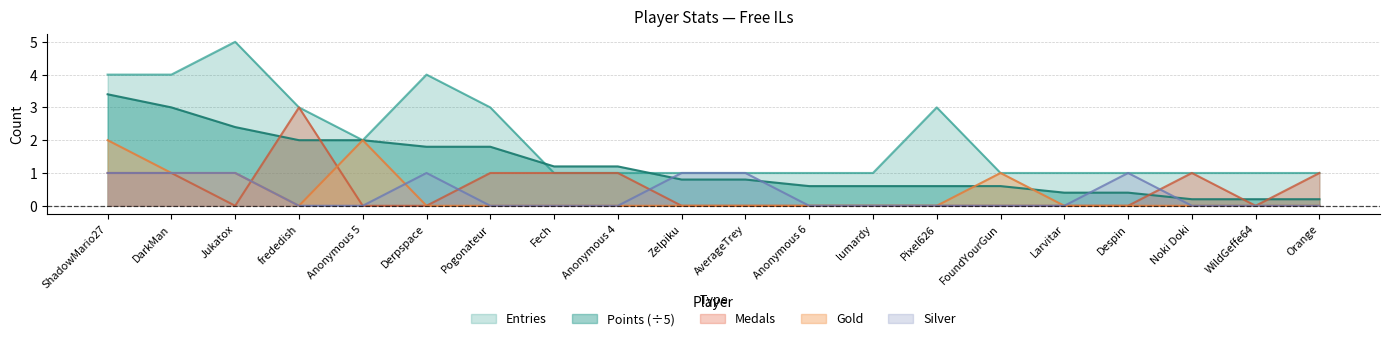

How many intersections are there between Points and Entries?

2